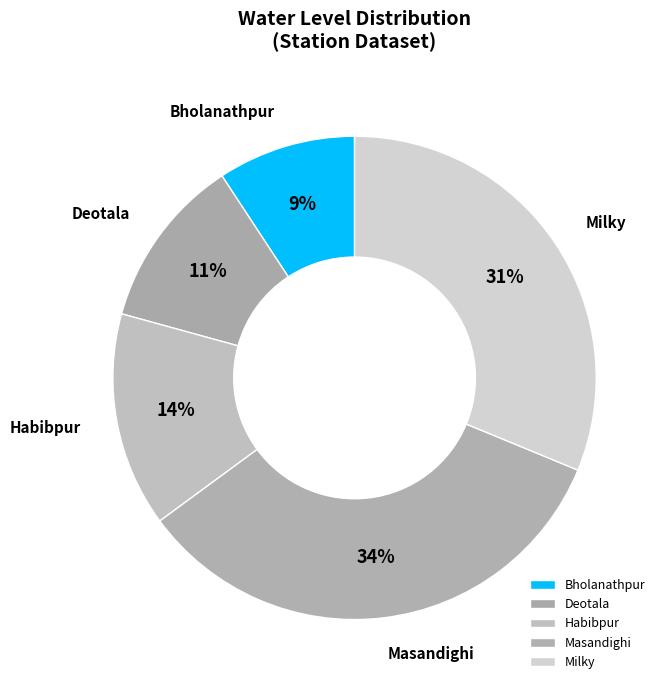

The Milky slice represents 31% of the pie. True or false?

True